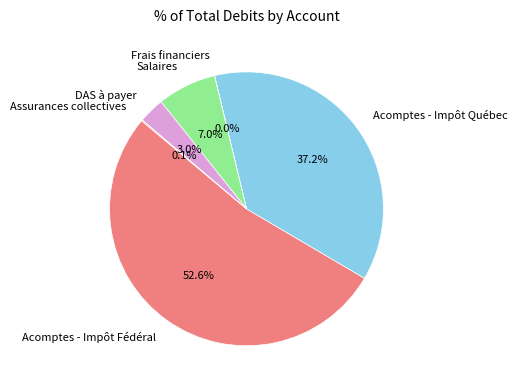

Does Salaires represent more than half of the total?

No